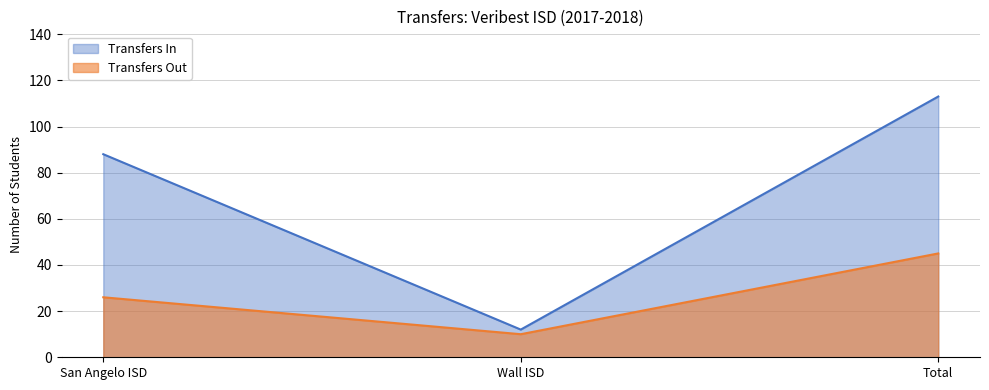

Rank the series by their maximum value, from lowest to highest.

Transfers Out, Transfers In